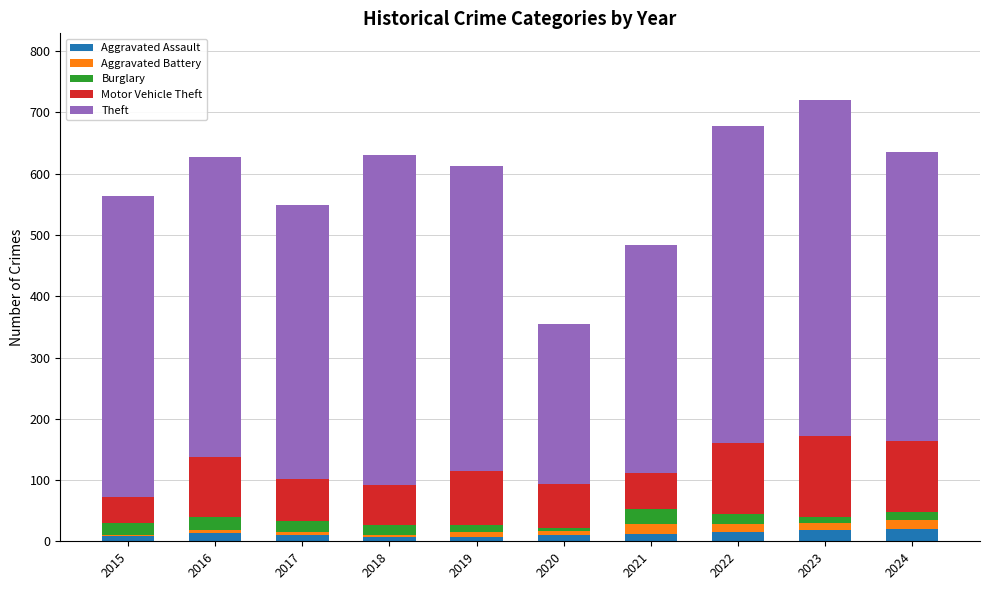

What is the maximum value for Aggravated Assault?

20